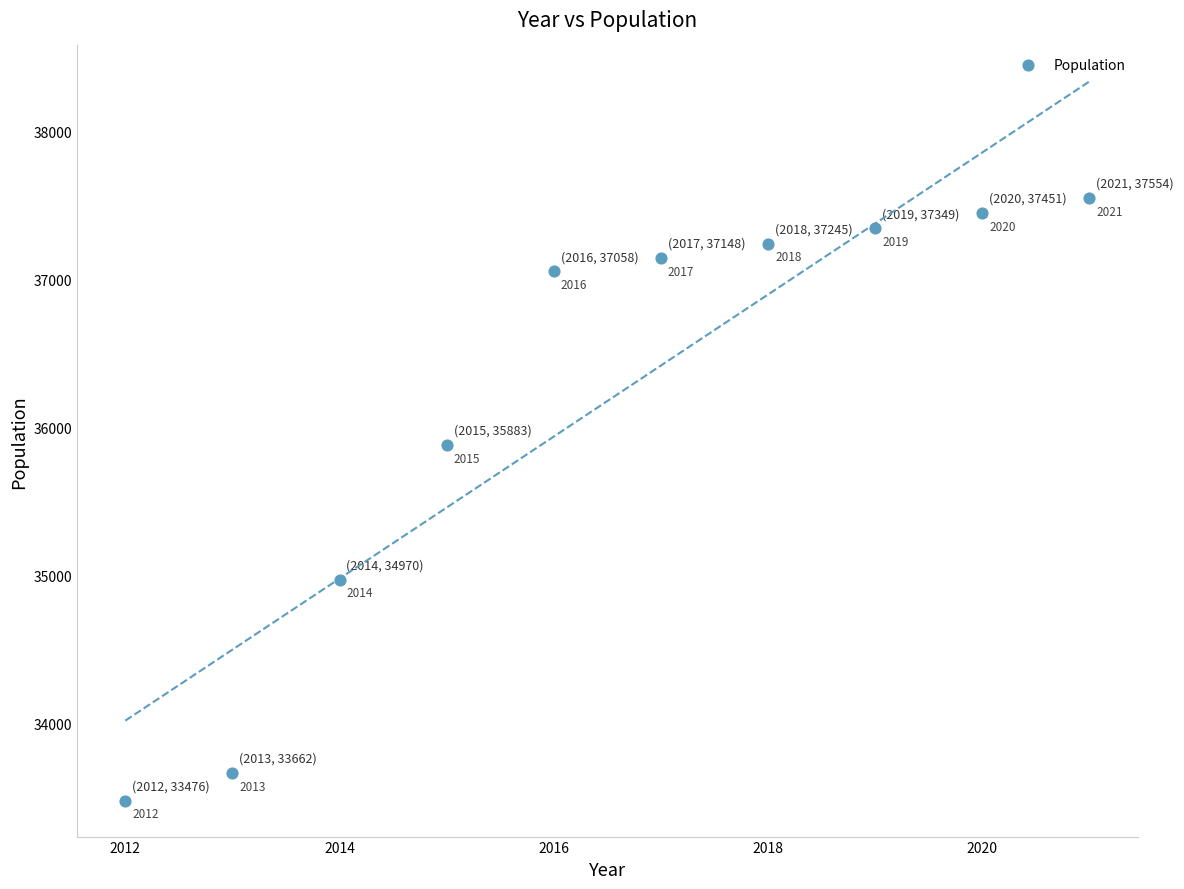

What Y value in the scatter plot is closest to 35515?

35883